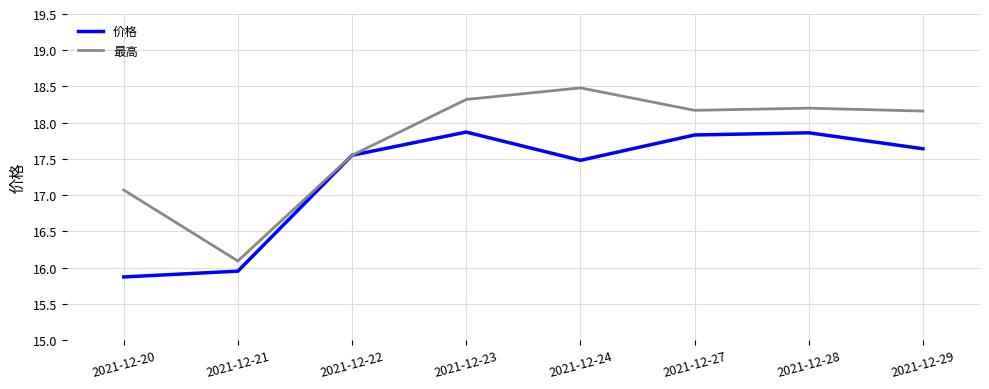

What is the average value of the 价格 series?

17.3